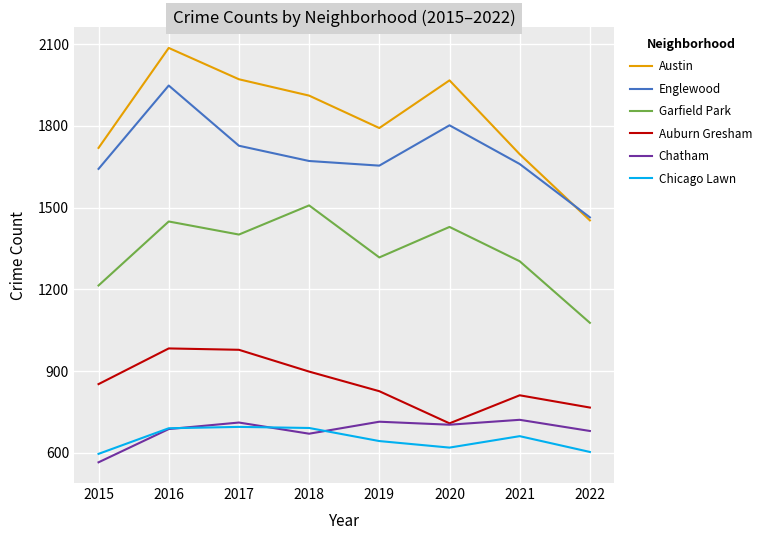

What is the difference between the highest and lowest values at 2018?

1241